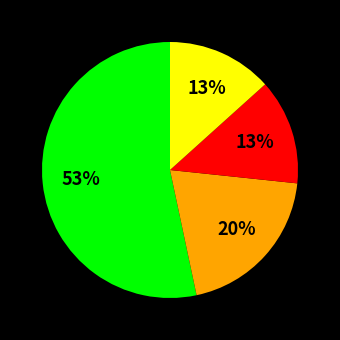

To the nearest percent, what is the average slice percentage?

25%